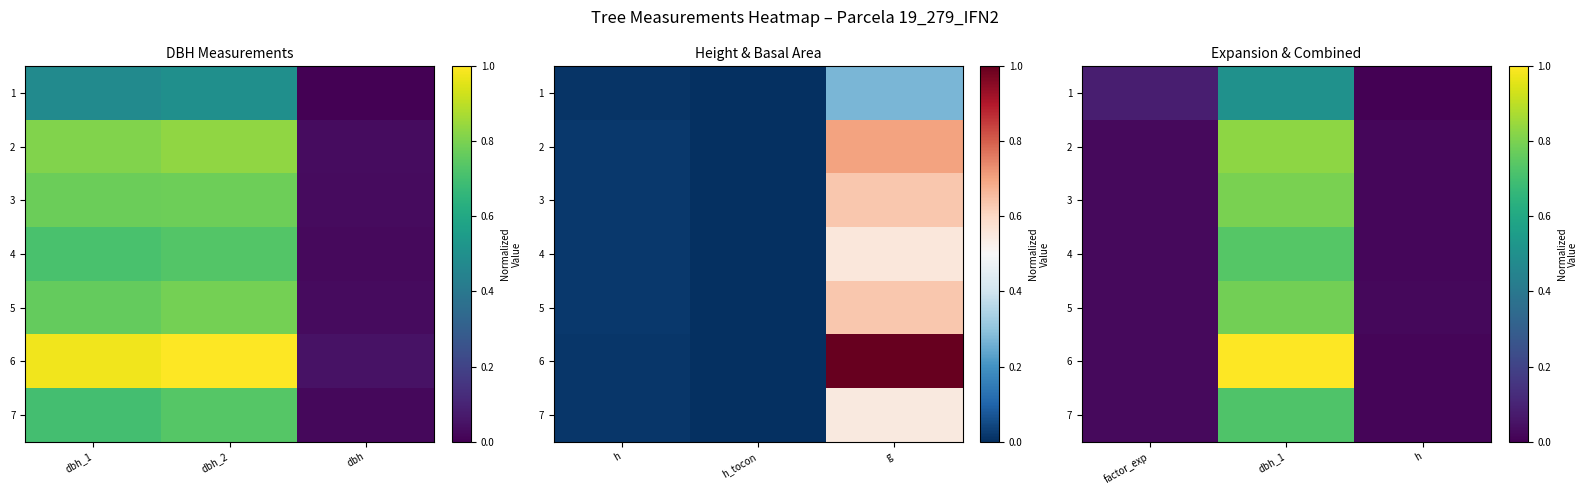

What is the total value across all series at h?

0.1